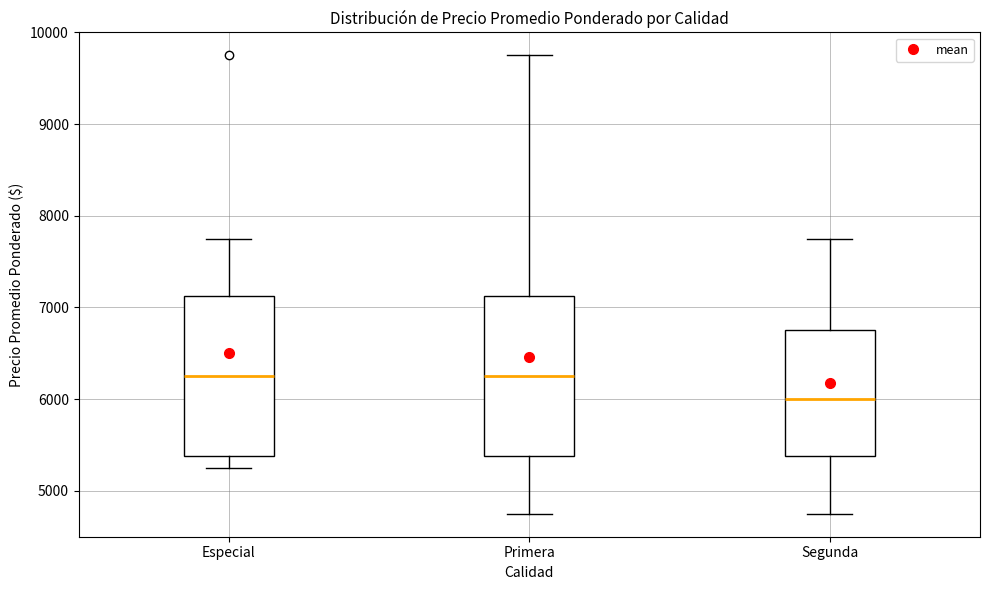

Reading left to right, transcribe this box plot: for each box, give where its median line is, the range the box spans, and where its two whiskers end, as read against the y-axis. The values are not printed on the chart, so give them approximately, as read against the axis.

Especial: median 6300, box 5400 to 7100, whiskers 5300 to 7800
Primera: median 6300, box 5400 to 7100, whiskers 4800 to 9800
Segunda: median 6000, box 5400 to 6800, whiskers 4800 to 7800